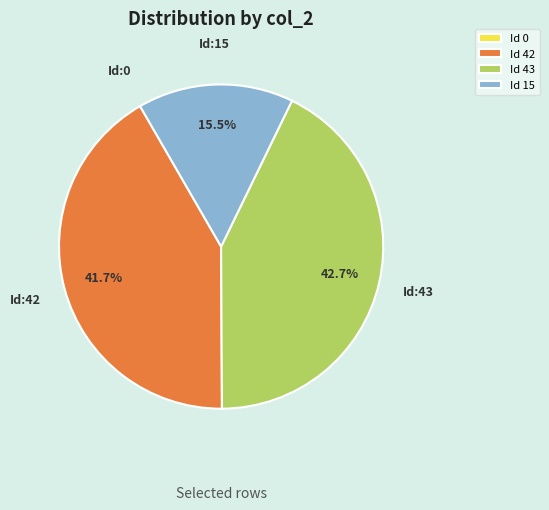

Is there any slice that represents more than half of the pie?

No